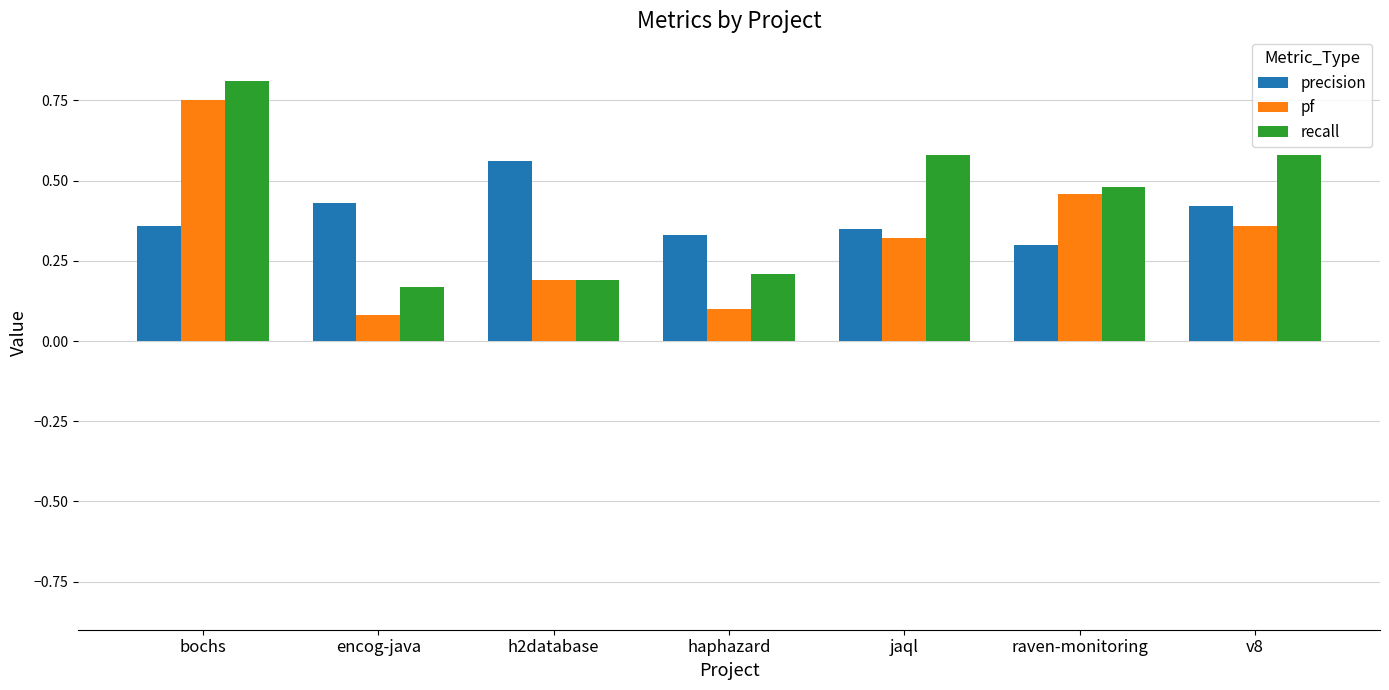

What is the difference between the maximum and minimum values in the pf series?

0.7